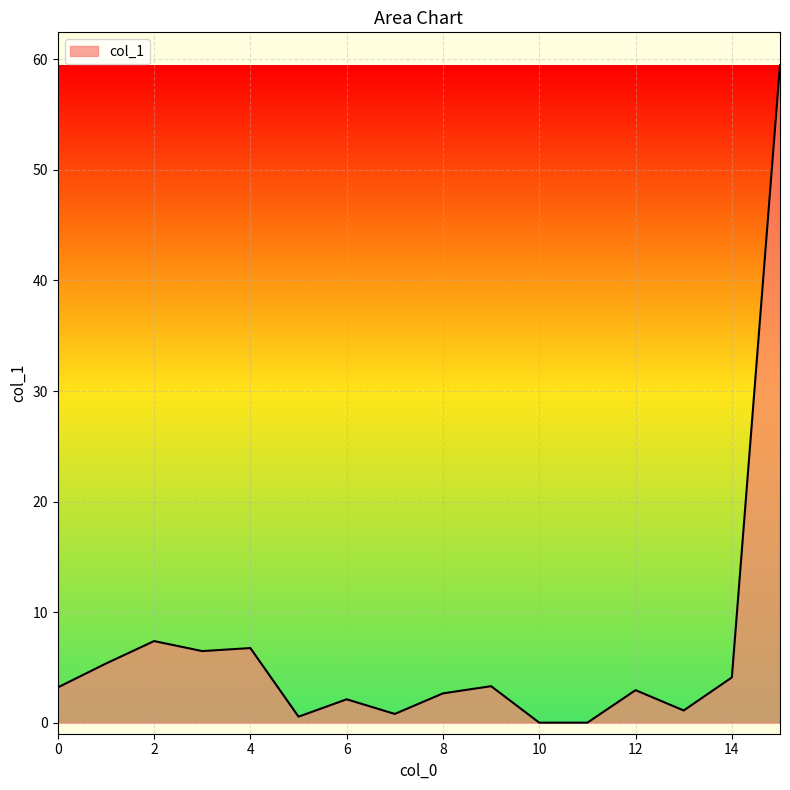

What is the difference between the maximum and minimum values?

59.4